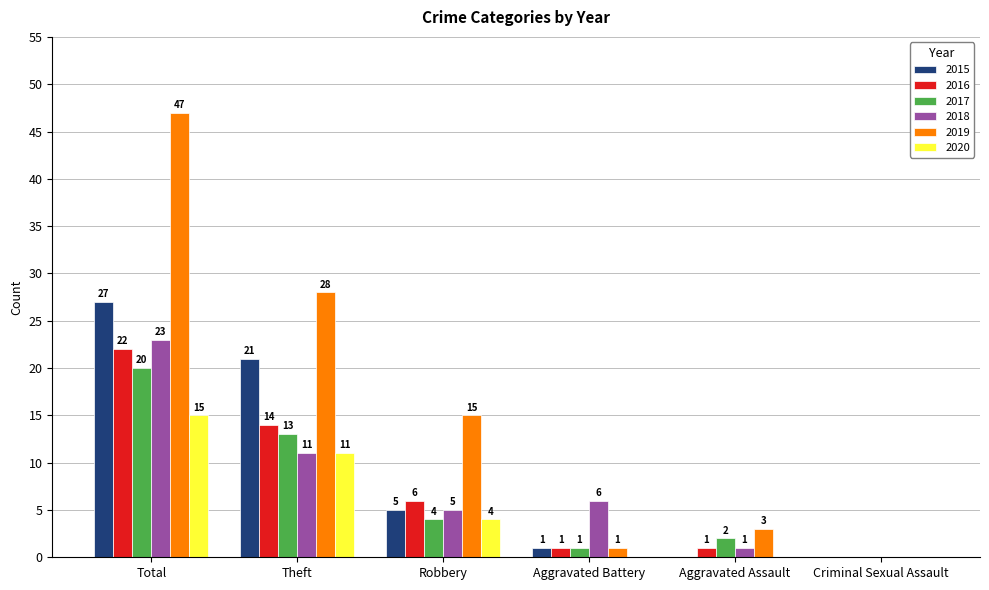

Where does the 2015 series first go above 5?

Total